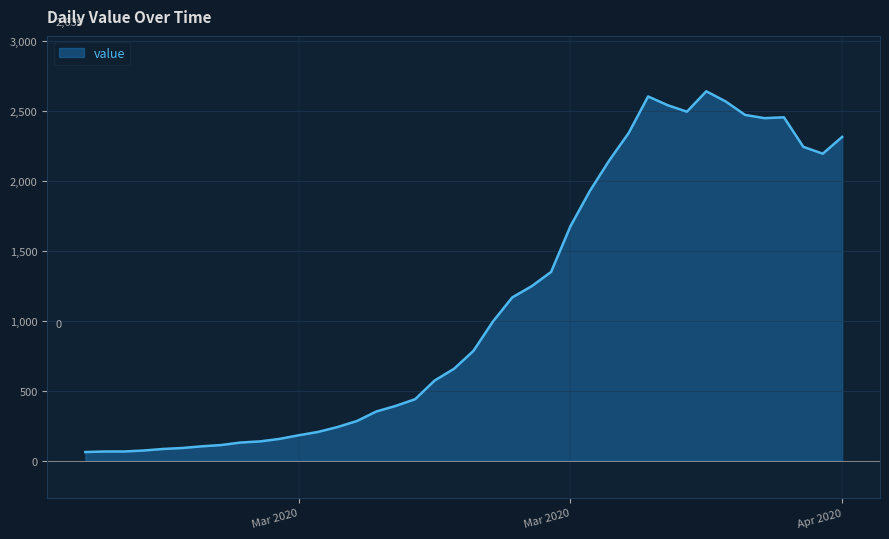

What is the difference between the maximum and minimum values?

2578